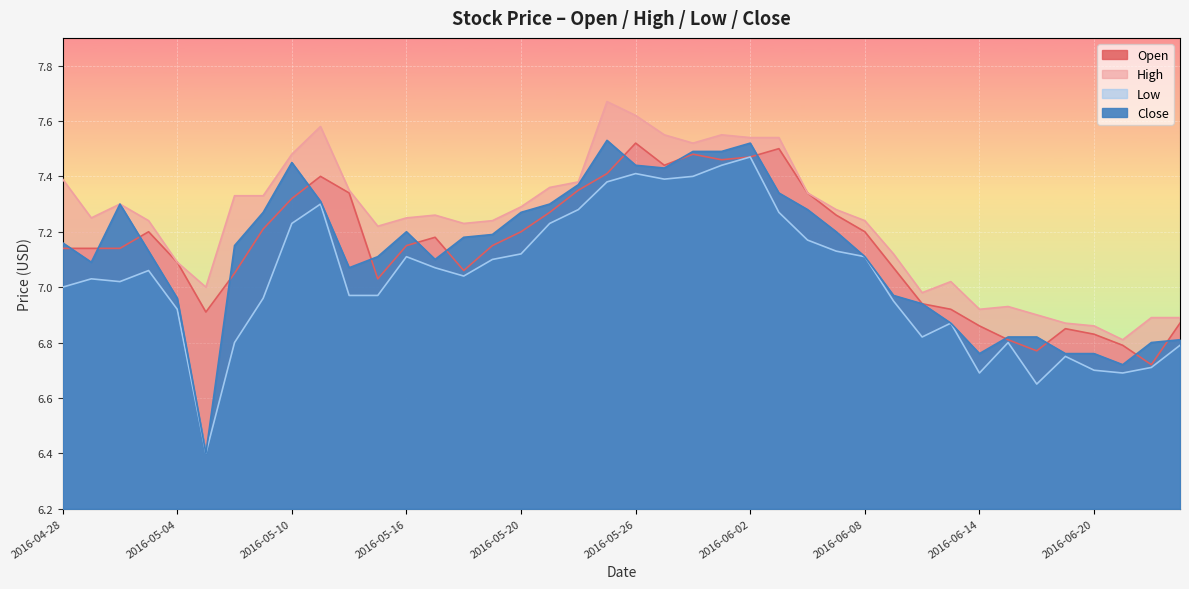

Where does the Close series first go above 7?

2016-04-28